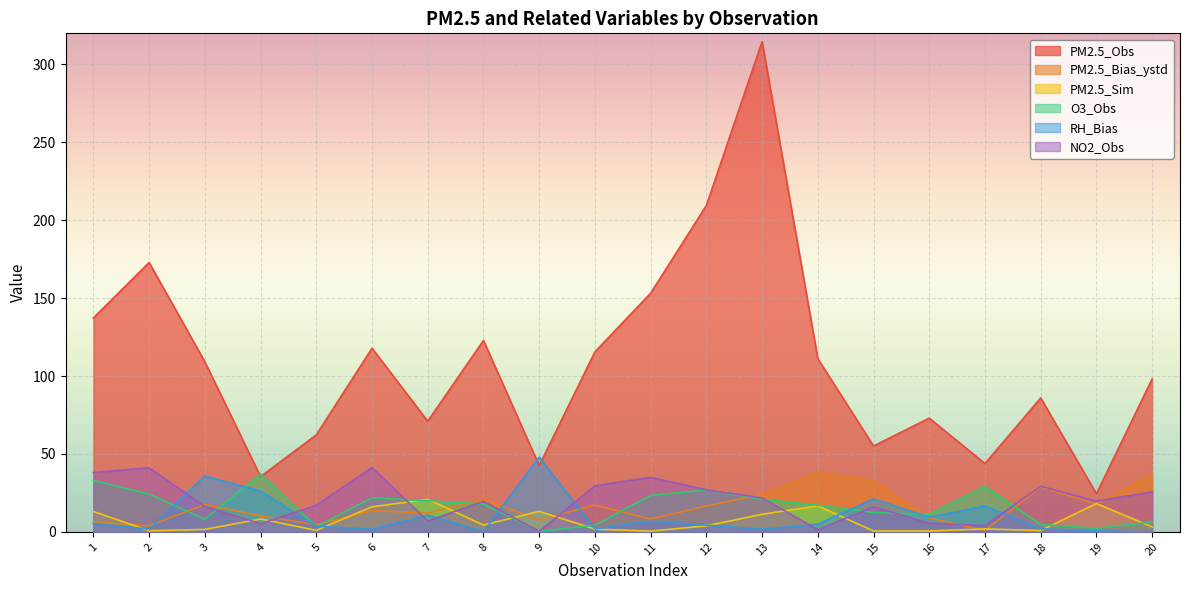

At which category does PM2.5_Sim reach its first local valley?

2